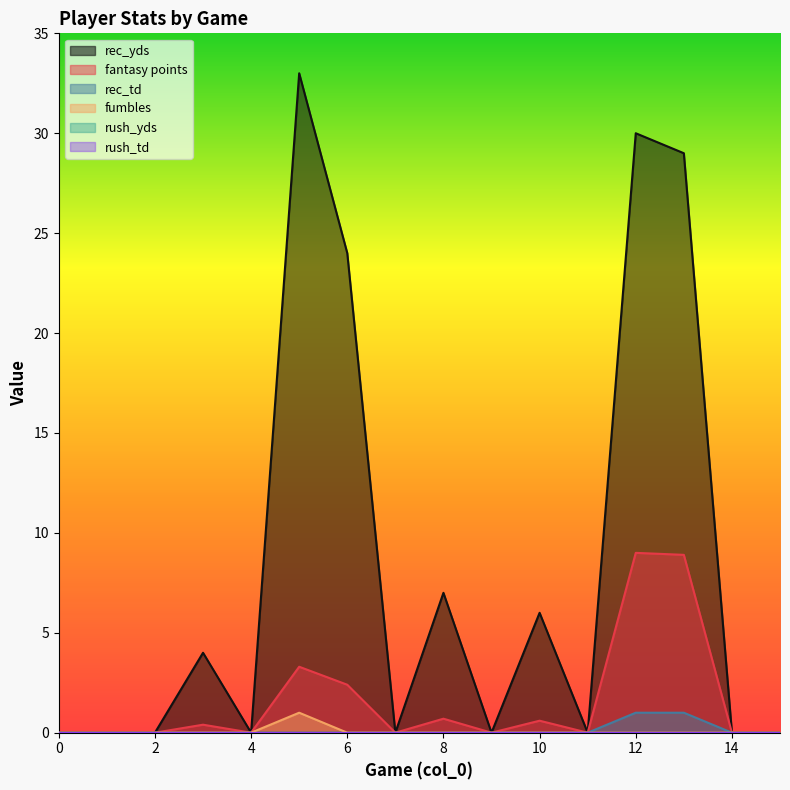

True or false: fumbles has a value of 0.0 at 3.

True